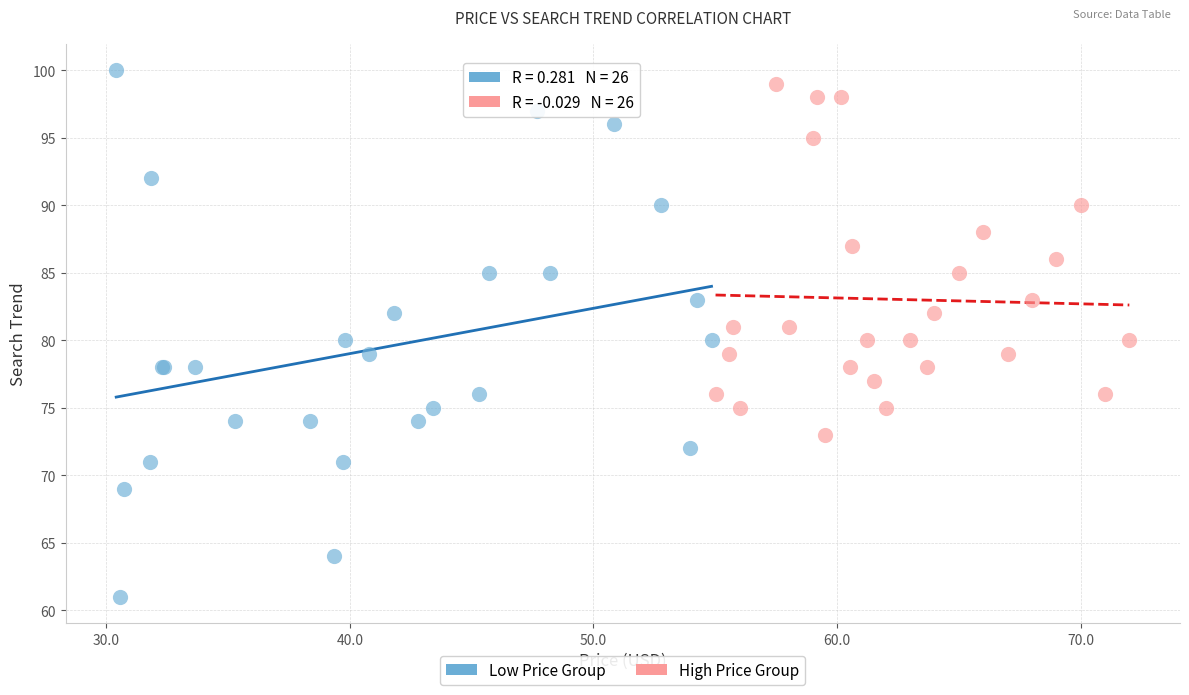

Which series has the largest Y range (max minus min)?

Low Price Group